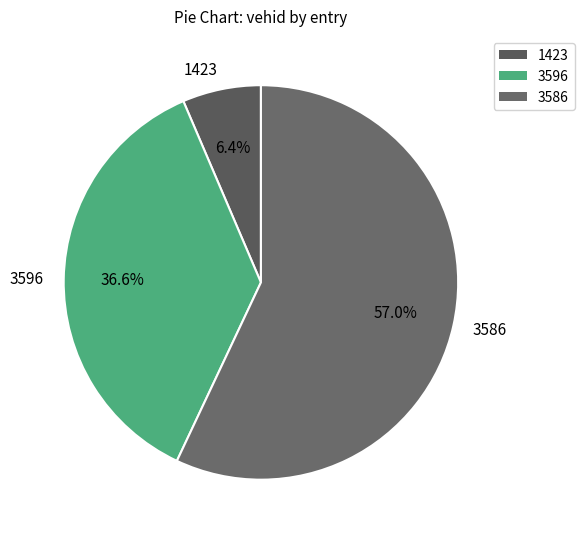

Count the number of slices in the pie.

3